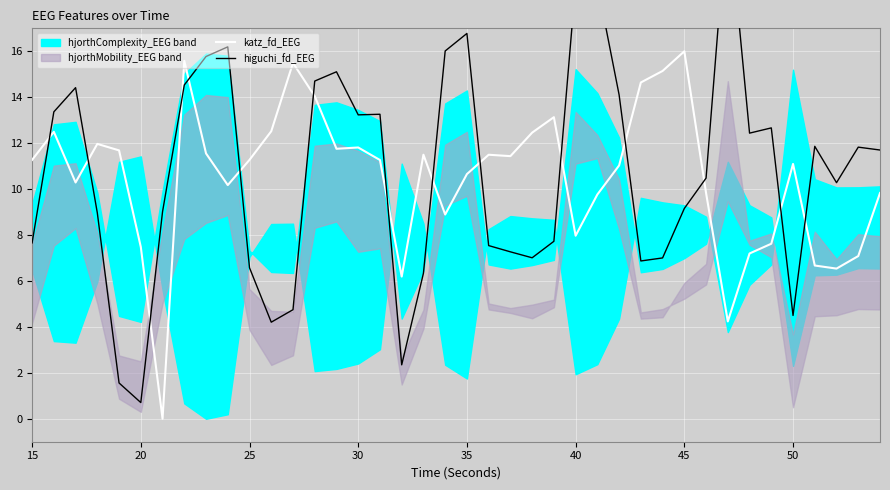

Which category has the highest value in the katz_fd_EEG series?

45